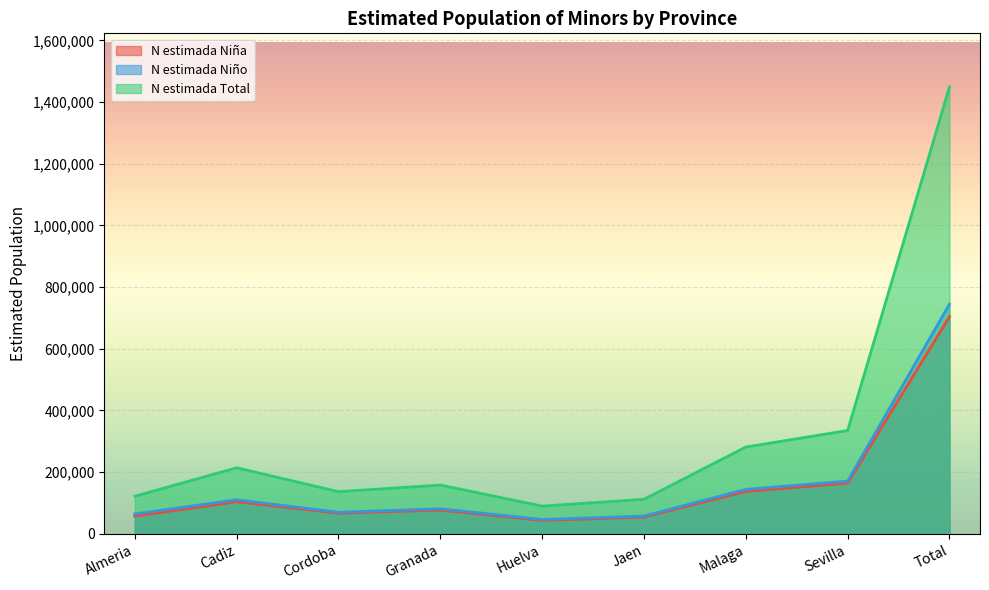

Read the N estimada Niño value at Total.

744844